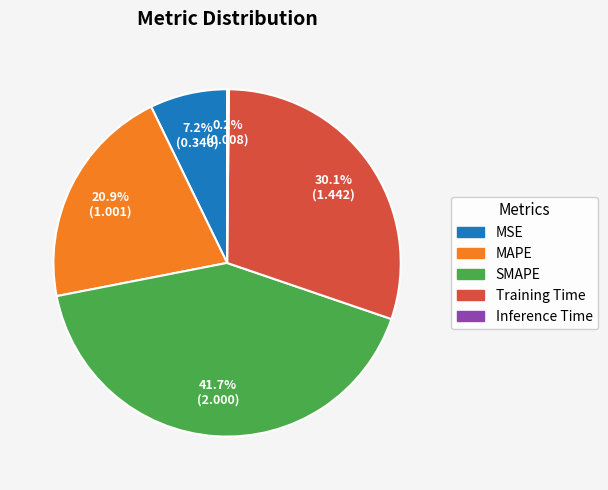

Does Training Time account for over 50% of the chart?

No